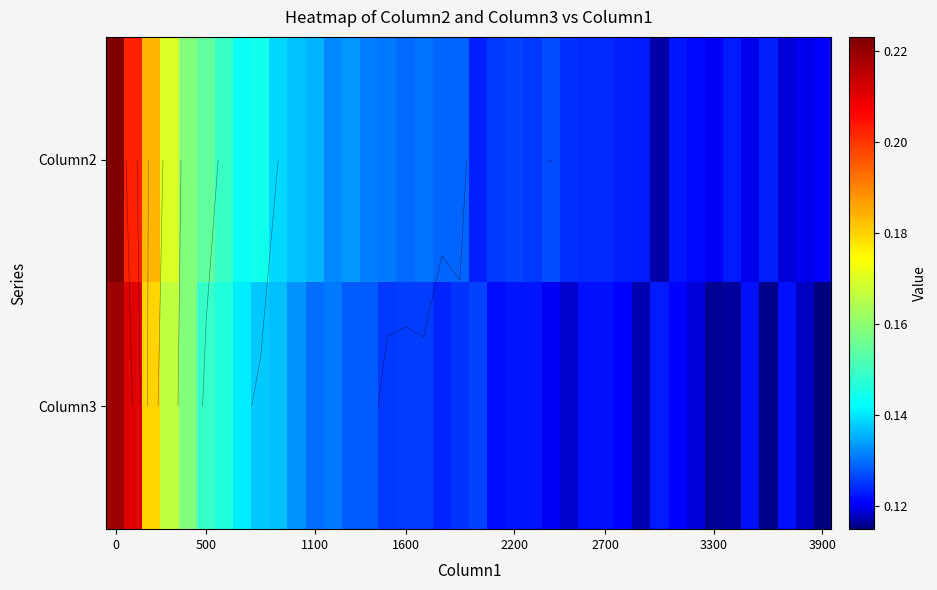

List the series in order of their overall mean, lowest first.

Column3, Column2